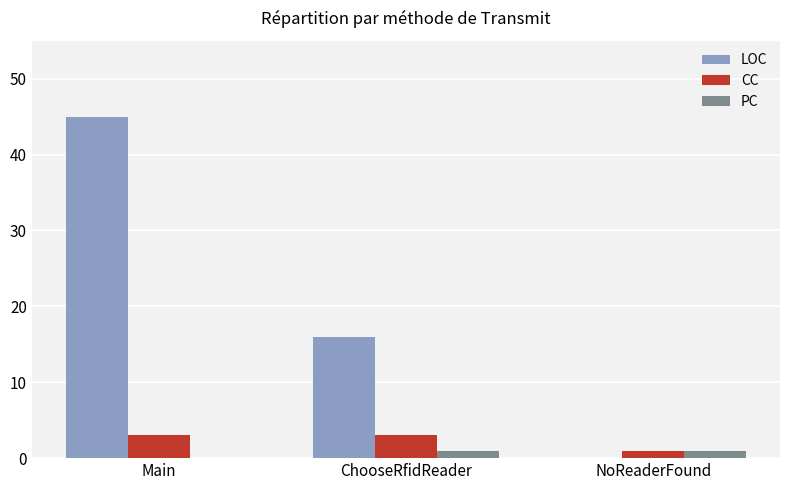

What is the total value across all series at Main?

48